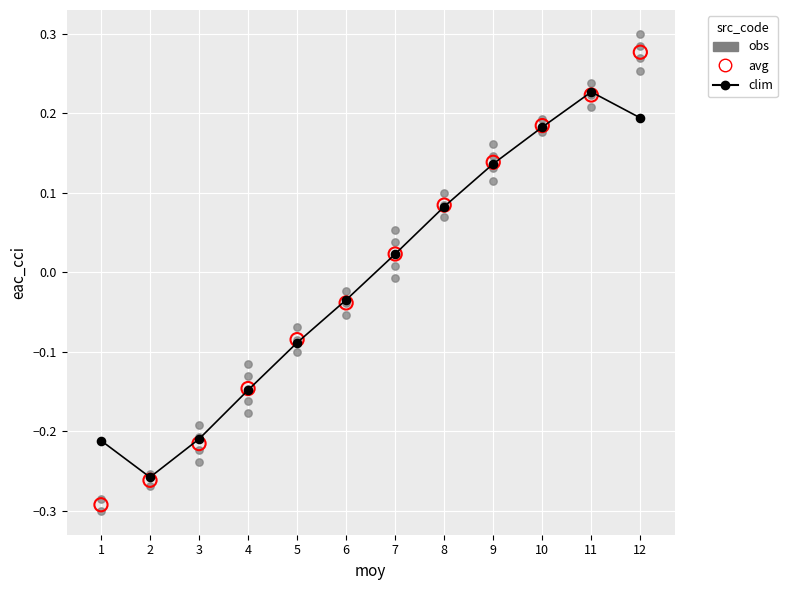

Which series has the largest Y range (max minus min)?

obs